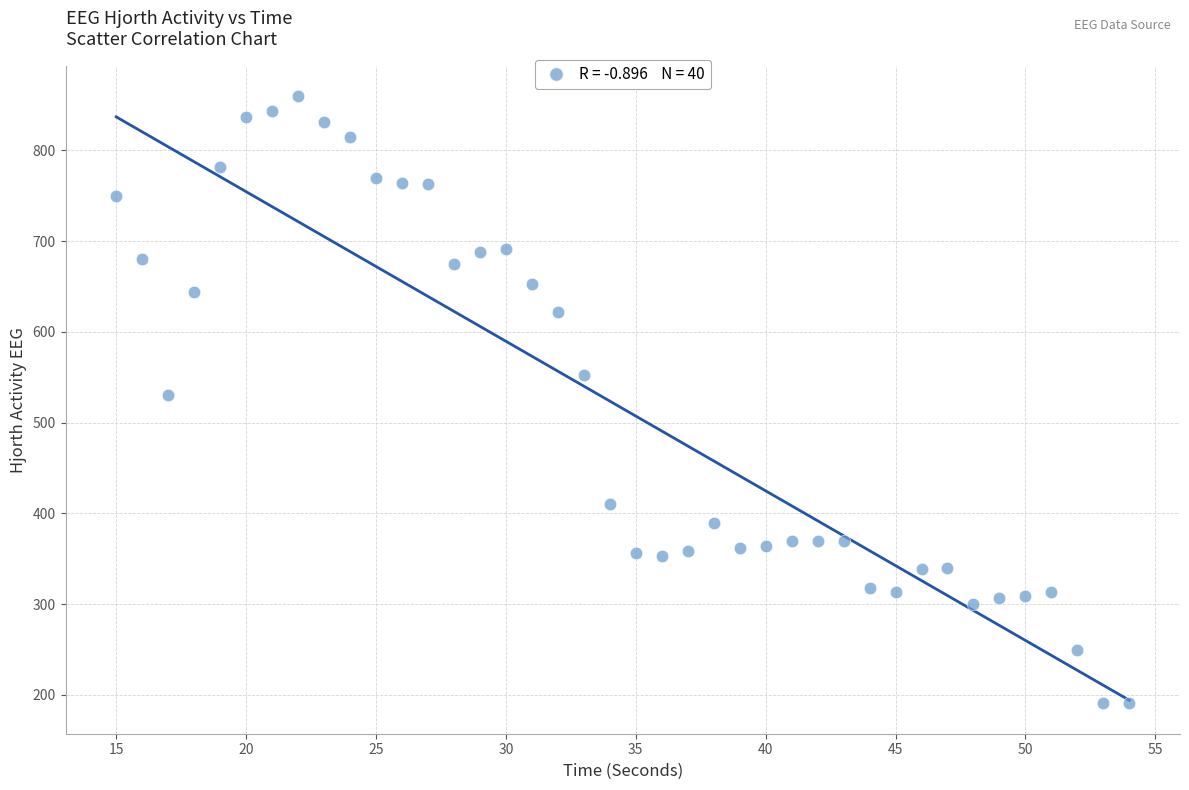

What is the range of Y values (max minus min)?

669.2